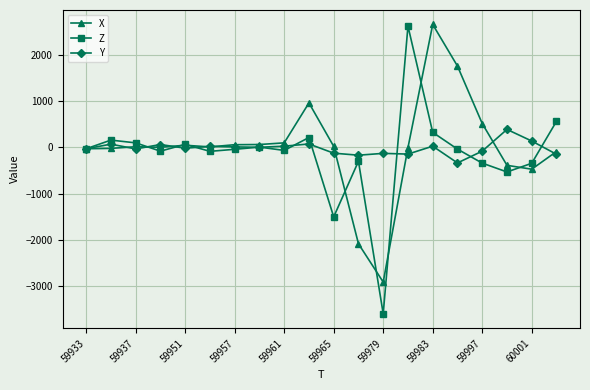

True or false: Z and X cross at least once.

True